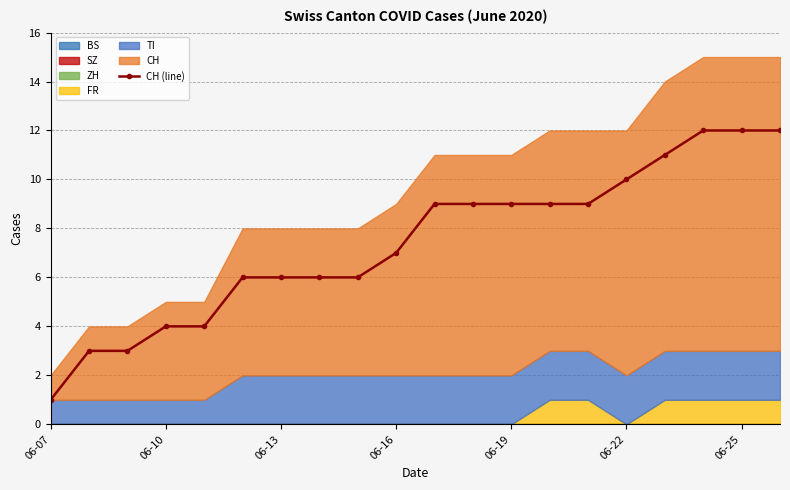

Which category has the lowest value across all series?

06-07